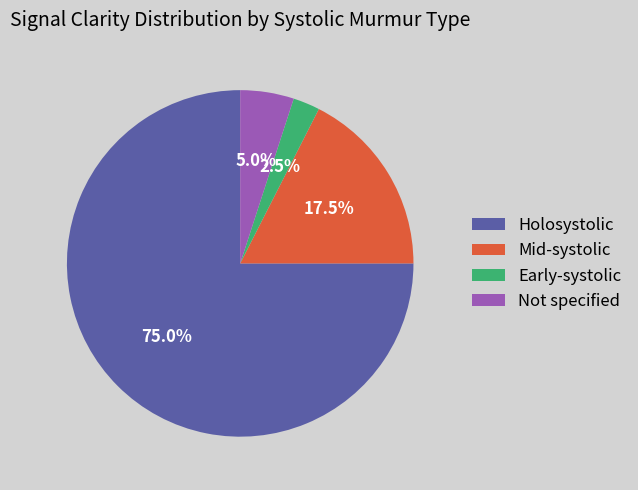

Which slice is the smallest?

Early-systolic